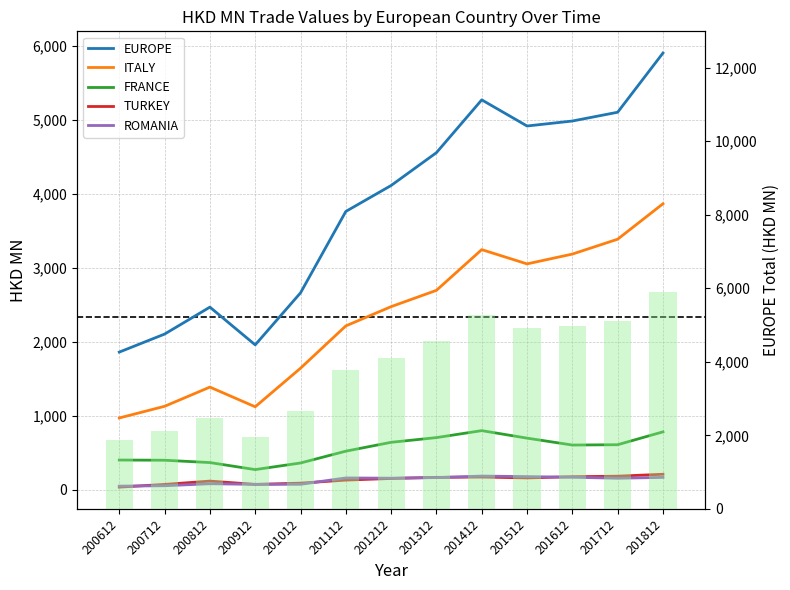

What is the difference between the highest and lowest values at 200812?

2387.0